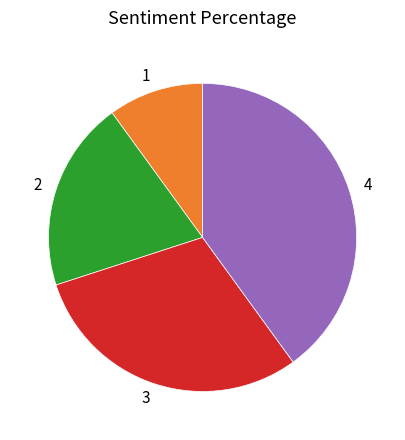

Do 3 and 1 together represent more than half of the pie?

No